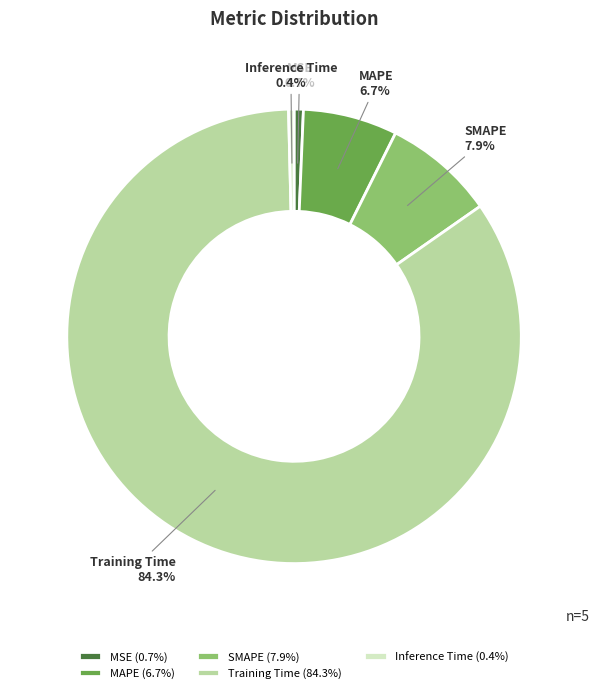

What is the largest slice in the pie chart?

Training Time